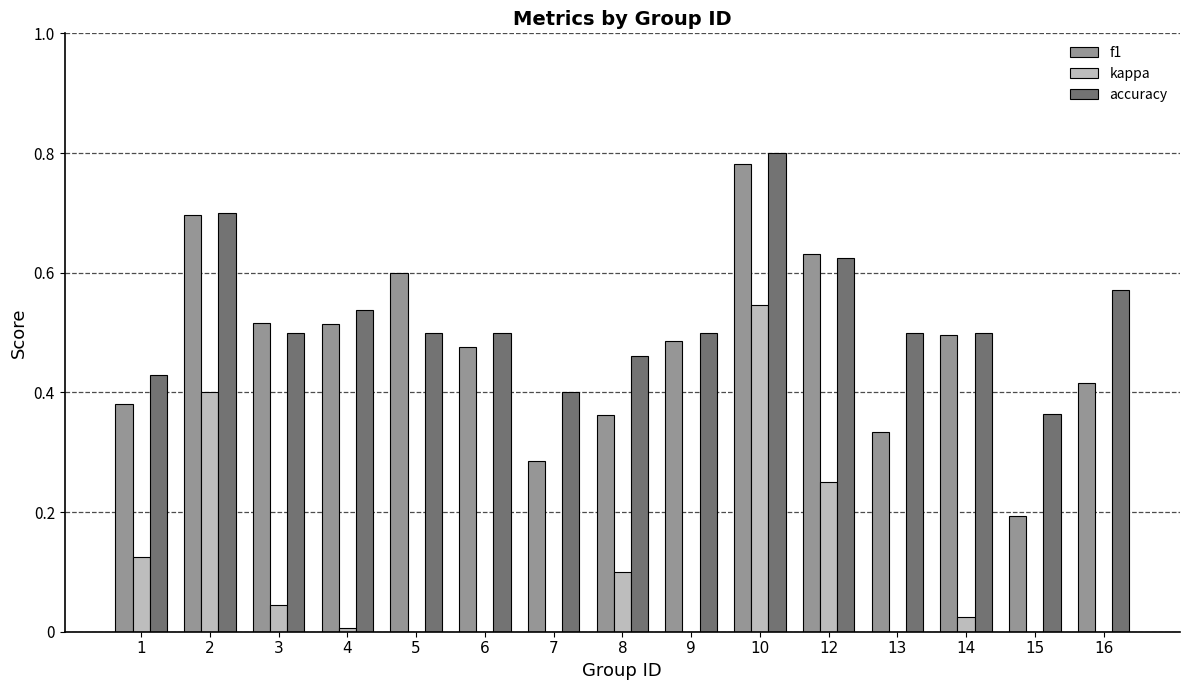

Which series has the largest range (max minus min)?

kappa